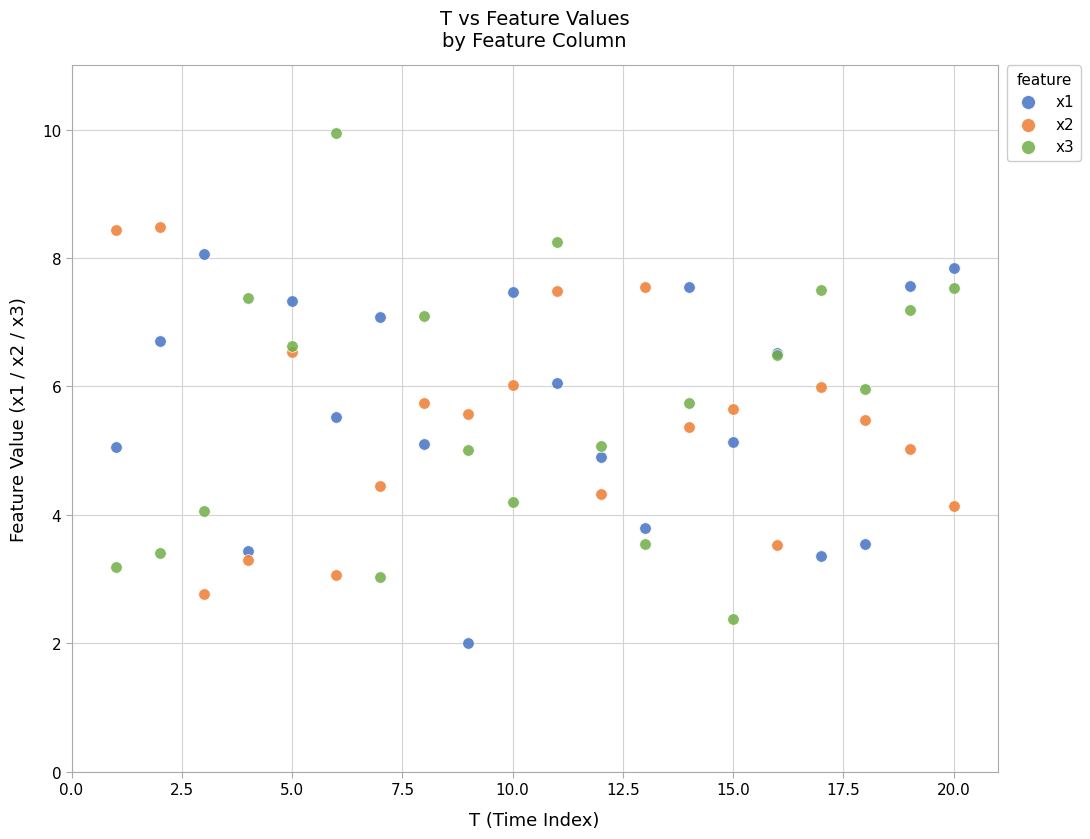

Which series has the widest spread of Y values?

x3